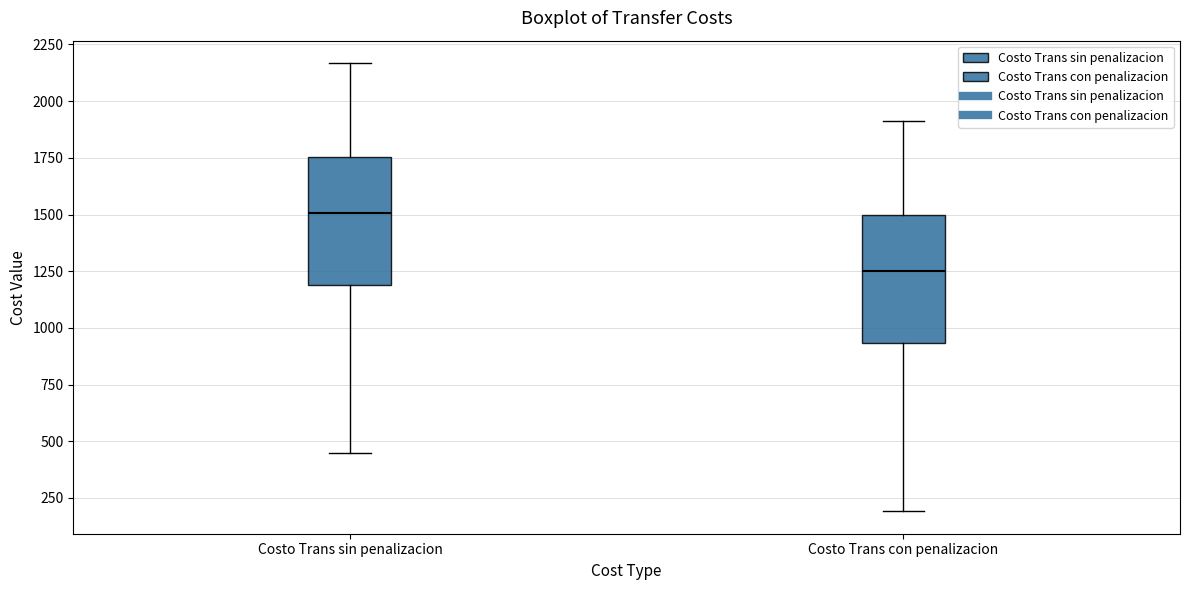

Which box's median line is the highest?

Costo Trans sin penalizacion